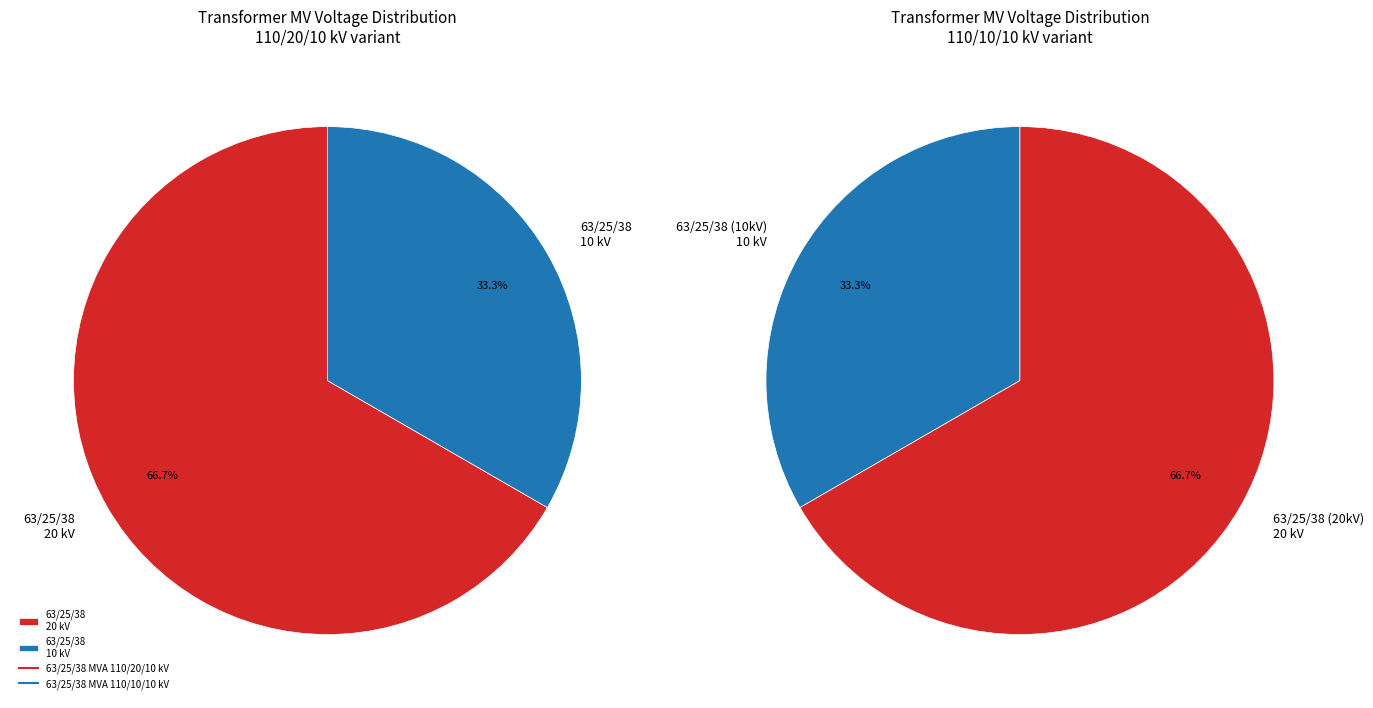

What percentage is the 63/25/38 MVA 110/10/10 kV slice, to the nearest percent?

33%